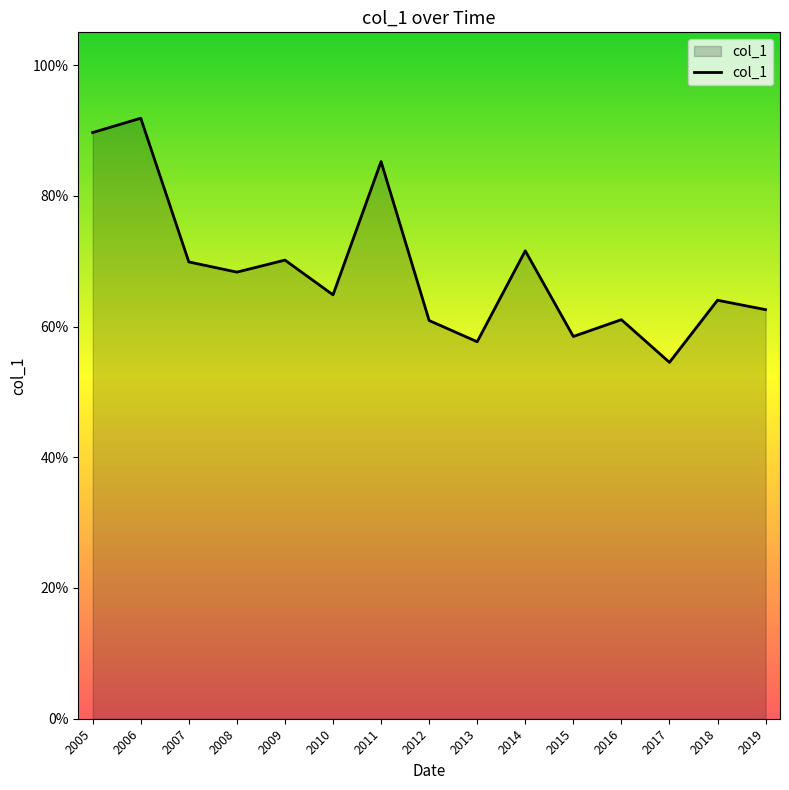

How many interior local peaks (higher than both neighbors) does the data have?

6